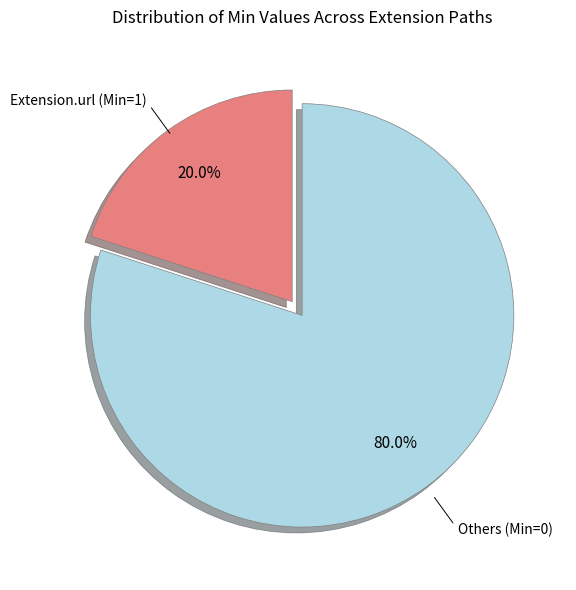

Rank the categories by value from lowest to highest.

Extension.url (Min=1), Others (Min=0)